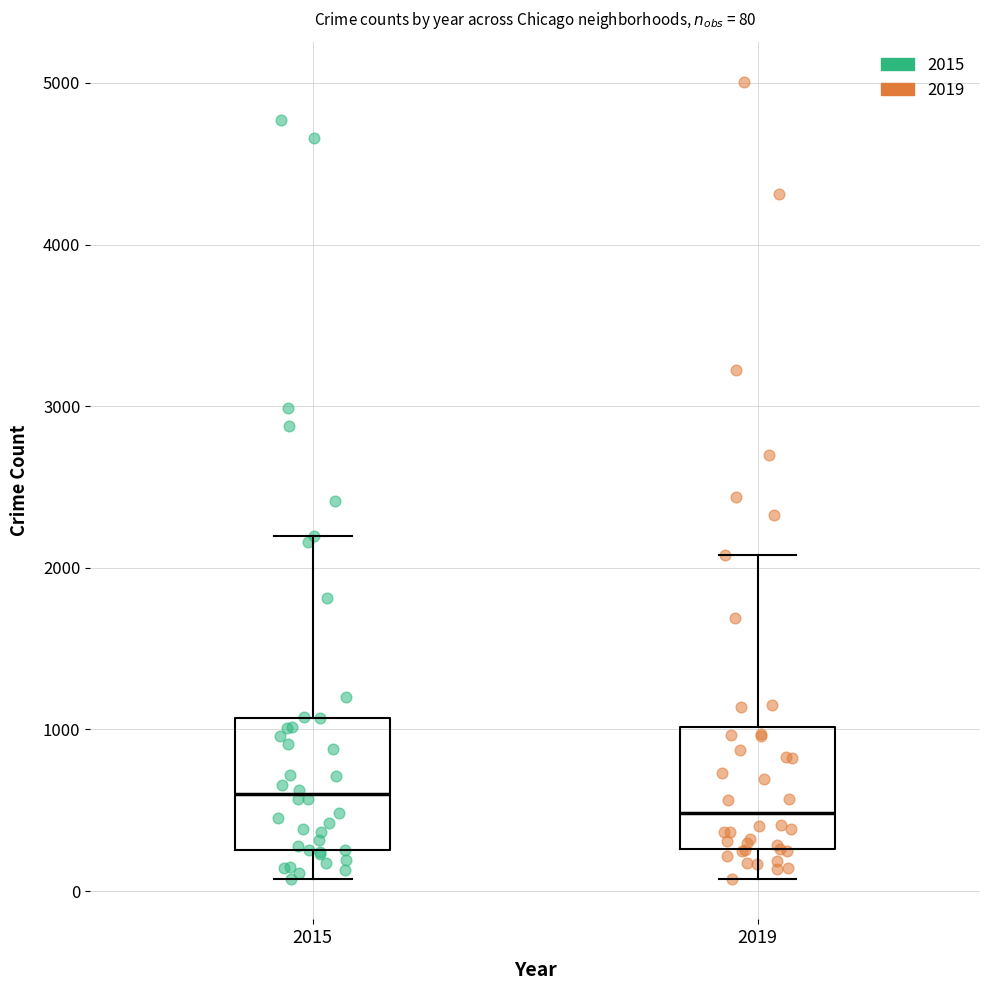

Which box has the highest median line?

2015